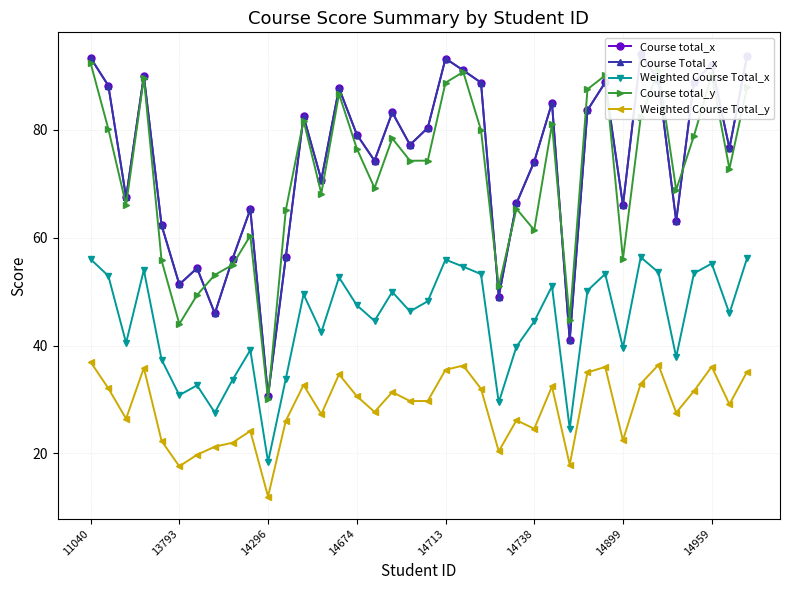

At which label does Course total_y first exceed 74?

11040